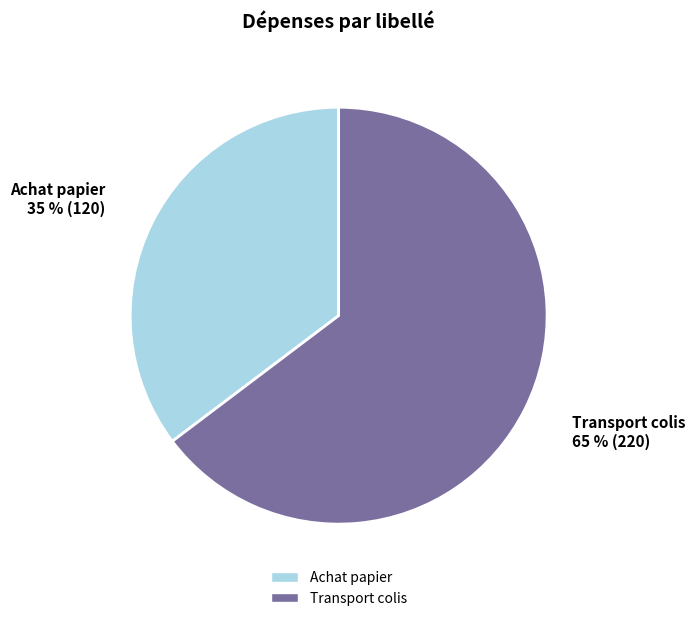

How many segments does this pie chart have?

2